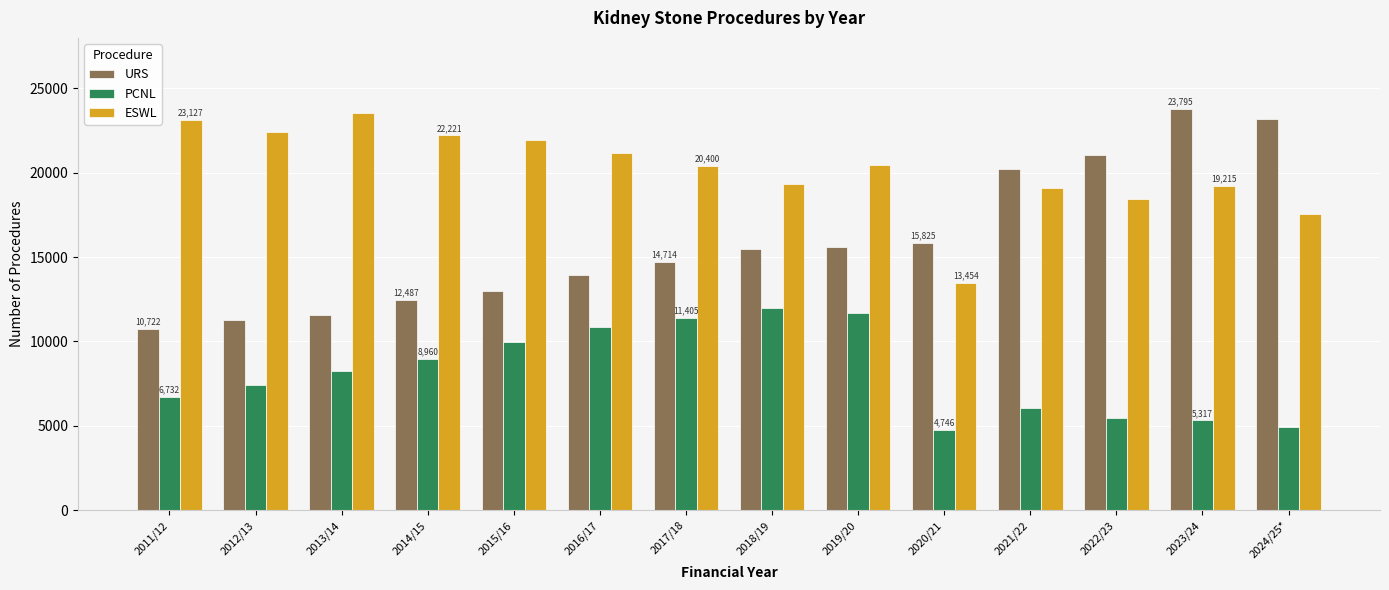

What is the difference between the highest and lowest values at 2012/13?

14998